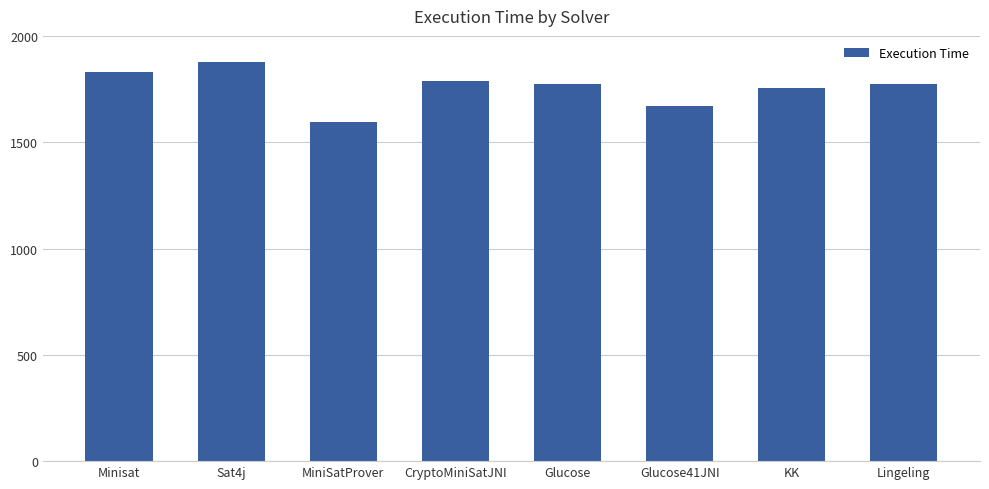

What is the ratio of the value at Glucose to the value at KK?

1.0